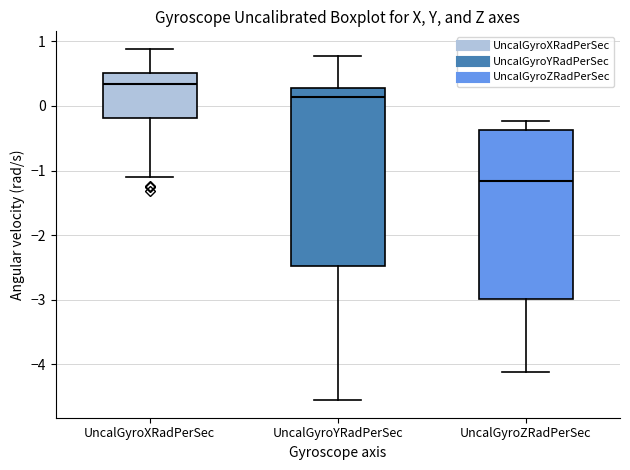

Reading left to right, read every box against the y-axis: the position of its median line, the range the box covers, and the ends of its whiskers. The values are not printed on the chart, so give them approximately, as read against the axis.

UncalGyroXRadPerSec: median 0.3, box -0.2 to 0.5, whiskers -1.1 to 0.9
UncalGyroYRadPerSec: median 0.1, box -2.5 to 0.3, whiskers -4.6 to 0.8
UncalGyroZRadPerSec: median -1.2, box -3.0 to -0.4, whiskers -4.1 to -0.2